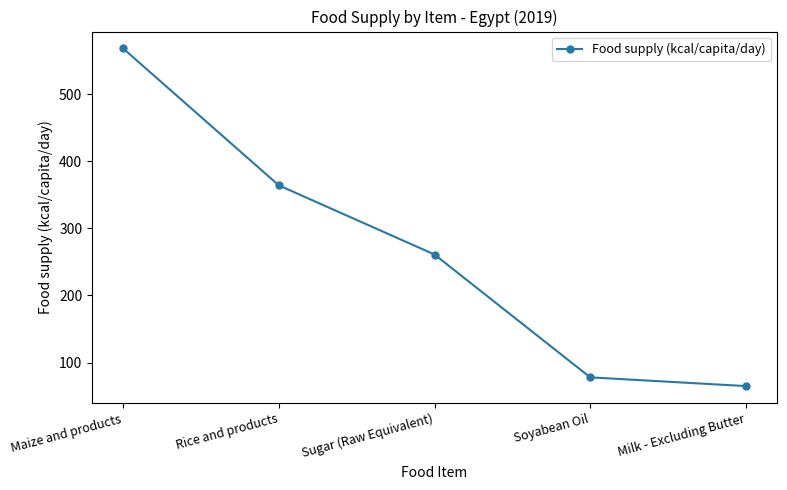

Where does the data first go above 261?

Maize and products